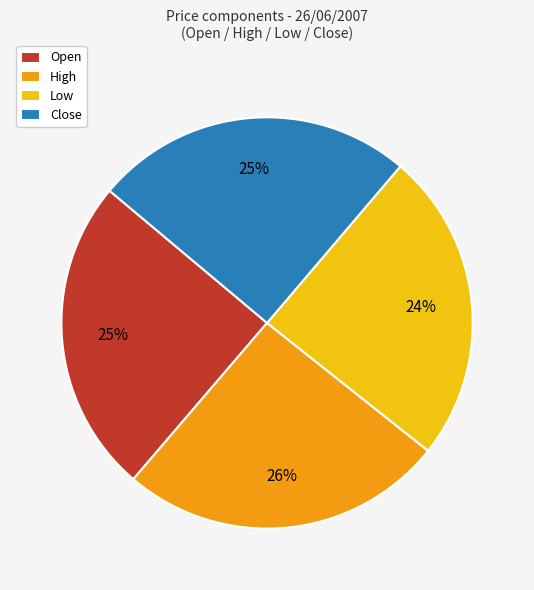

Approximately how many times larger is the value at Open compared to Low?

1.0